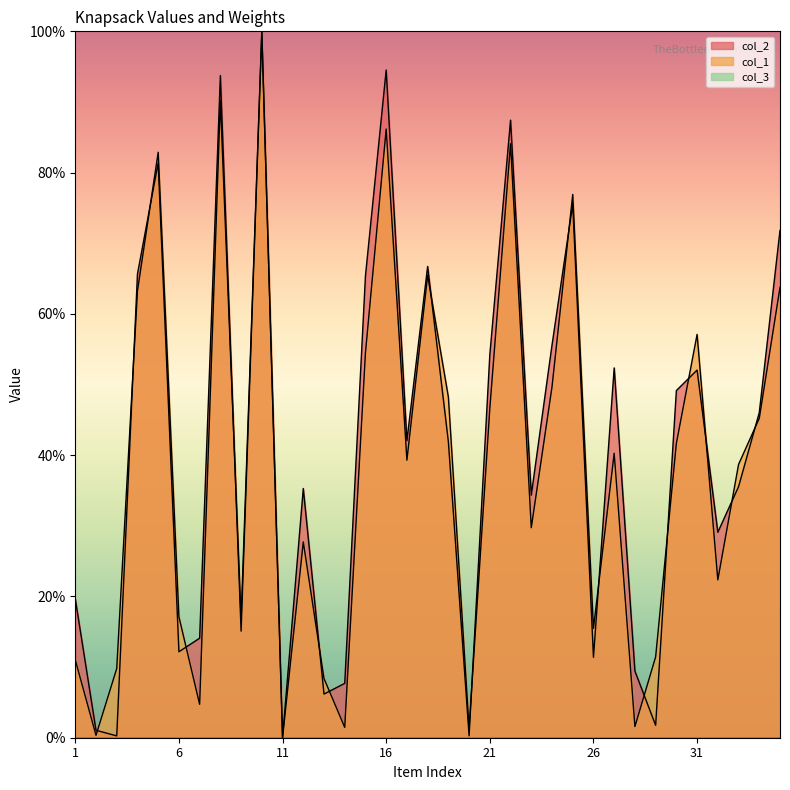

Which label corresponds to the largest value in the chart?

10